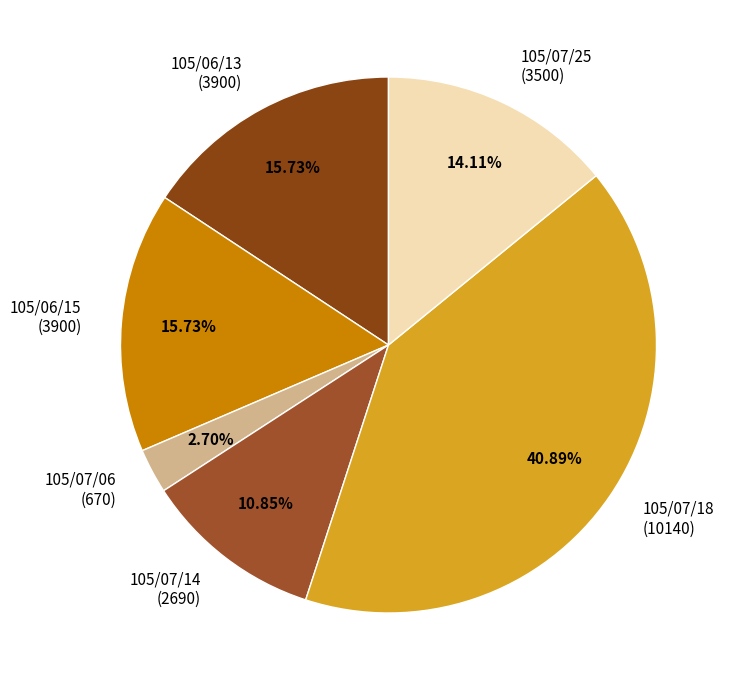

How many segments does this pie chart have?

6